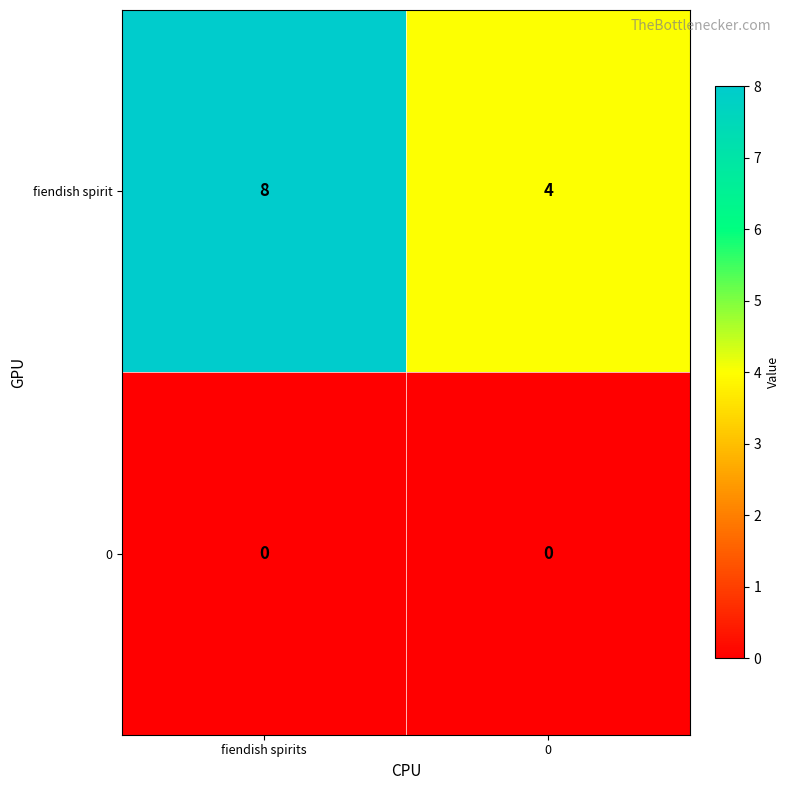

Which series changed the most between fiendish spirits and 0?

fiendish spirit